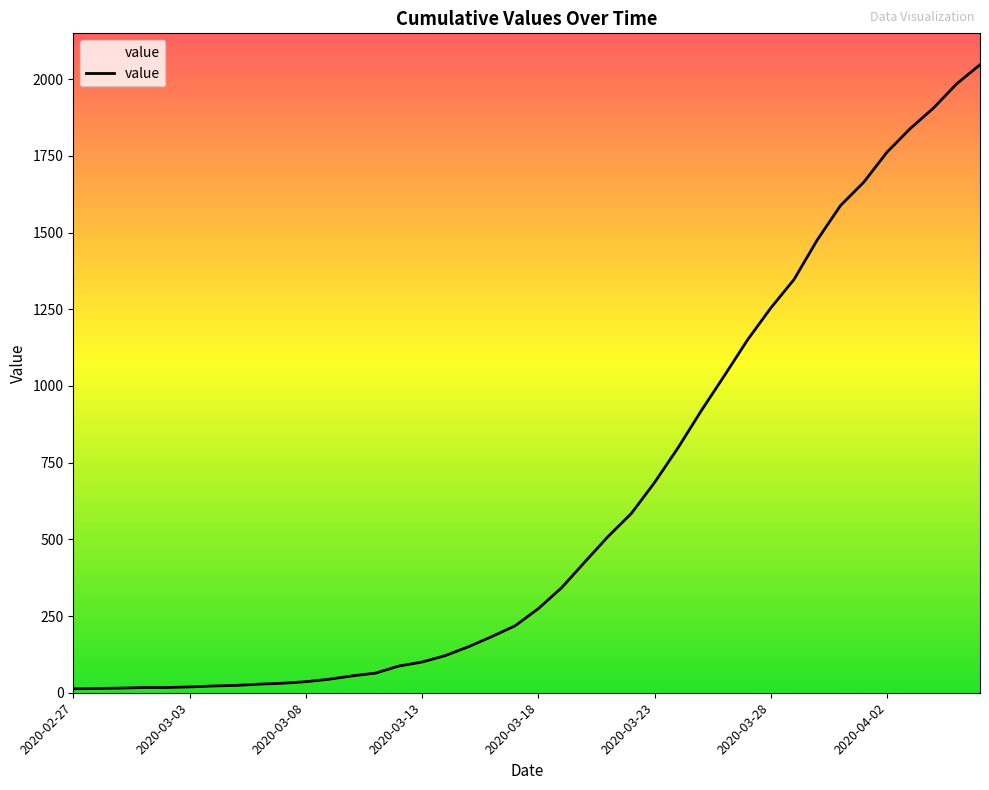

What is the greatest value displayed?

2047